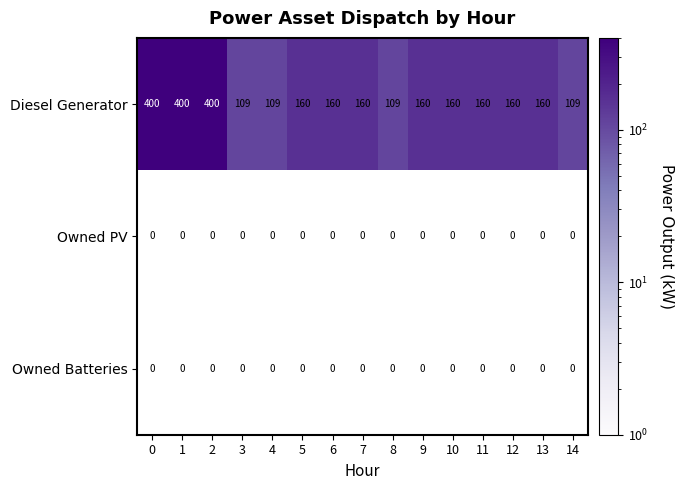

What is the approximate value of Diesel Generator at 5, to the nearest 5?

160